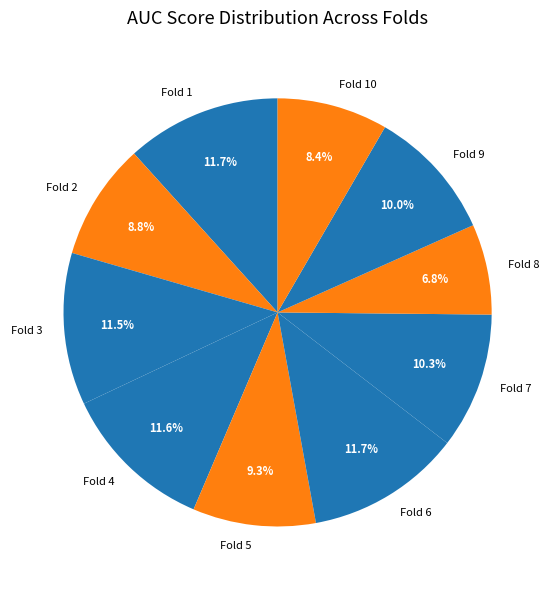

Does Fold 3 represent more than half of the total?

No